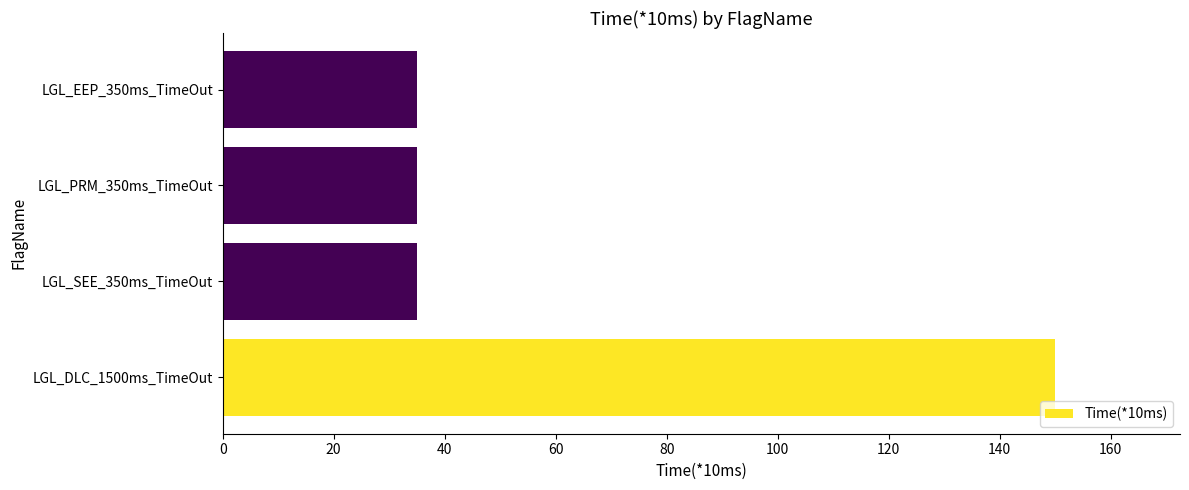

True or false: the data shows 35 at LGL_EEP_350ms_TimeOut.

True